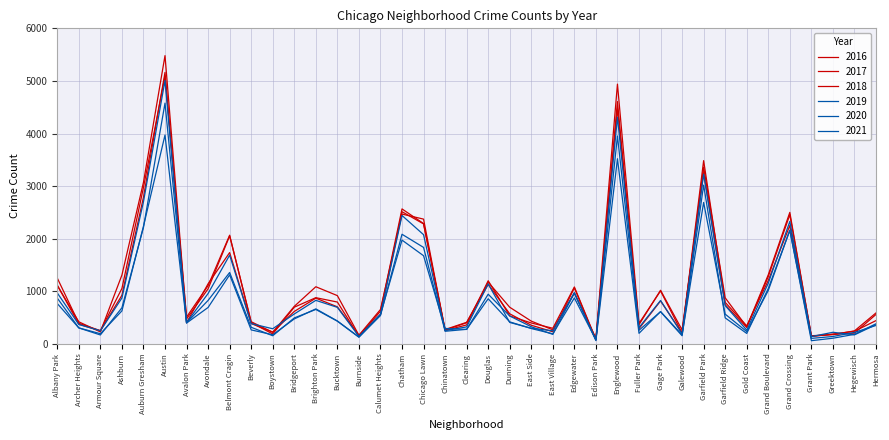

Count the number of data series in this chart.

6